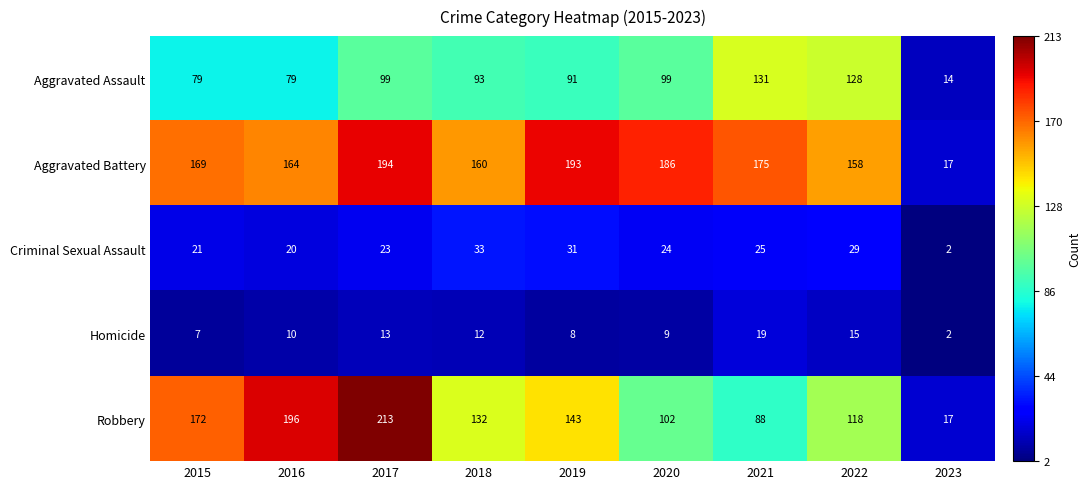

Which series has the largest range (max minus min)?

Robbery